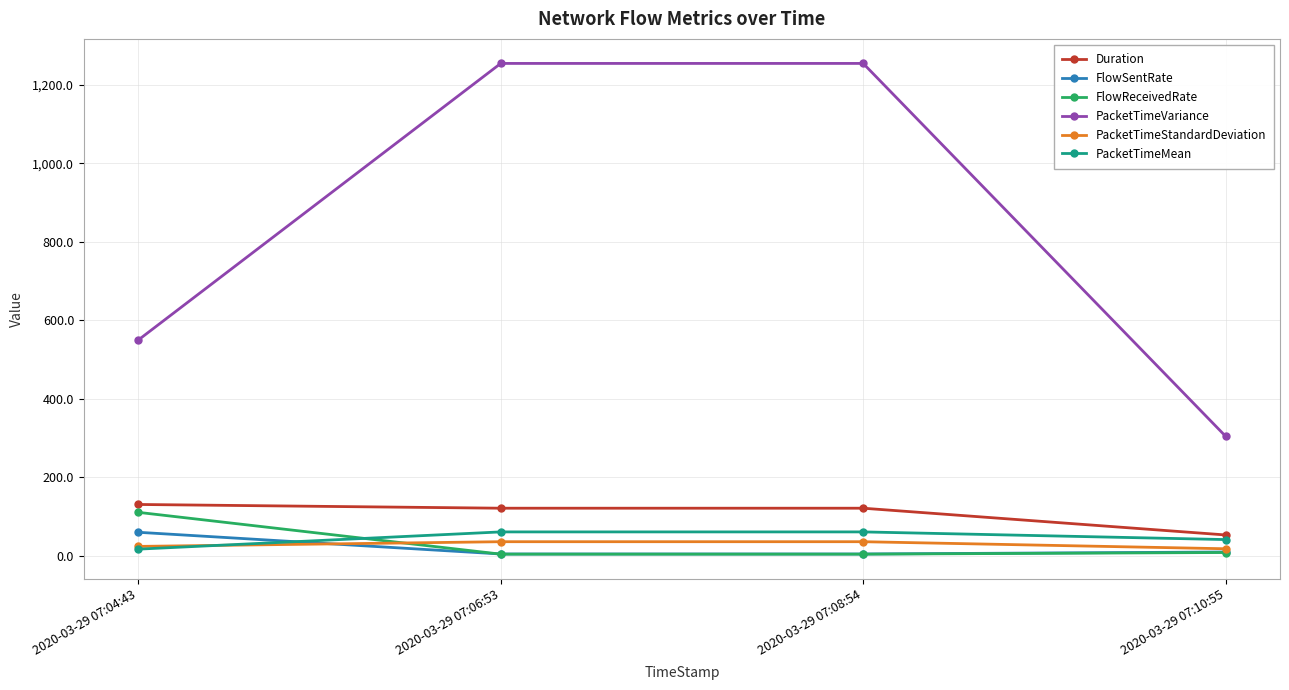

What is the average value of the FlowReceivedRate series?

31.4